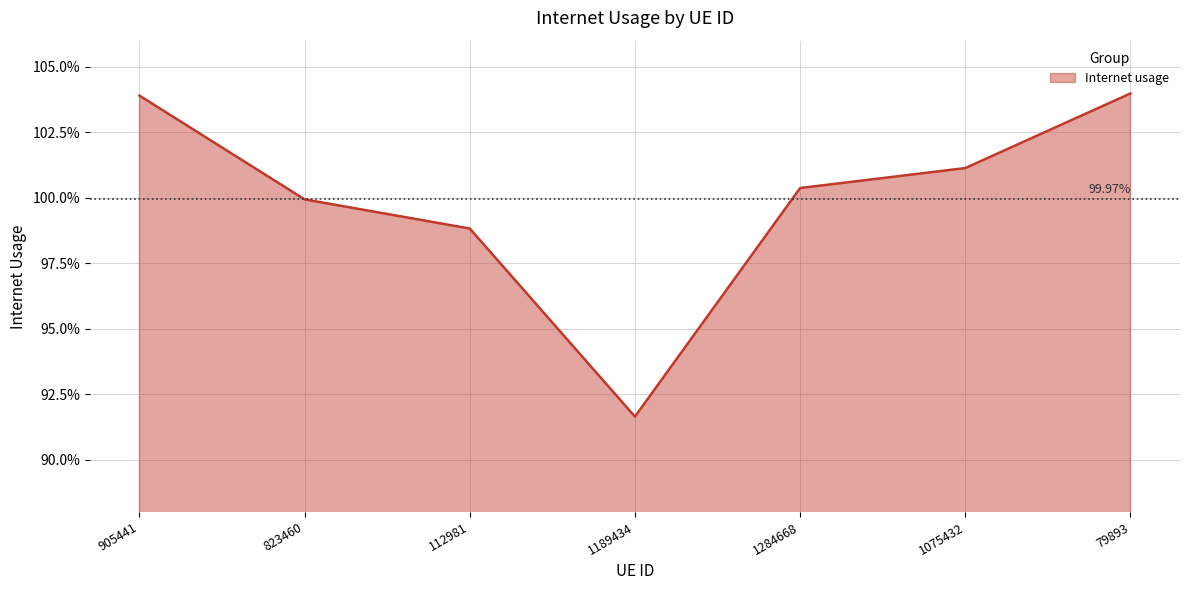

Reading right to left, transcribe all the data shown in this chart.

79893=1.0	1075432=1.0	1284668=1.0	1189434=0.9	112981=1.0	823460=1.0	905441=1.0